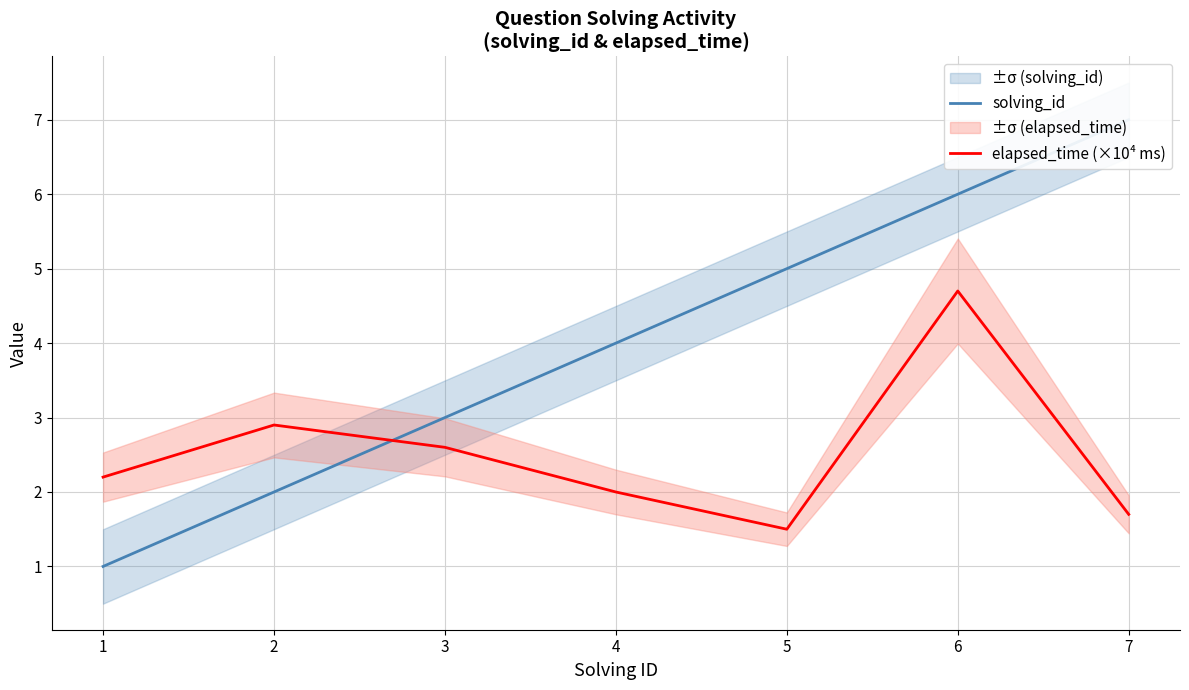

How many interior local peaks does the elapsed_time (×10⁴ ms) series have?

2